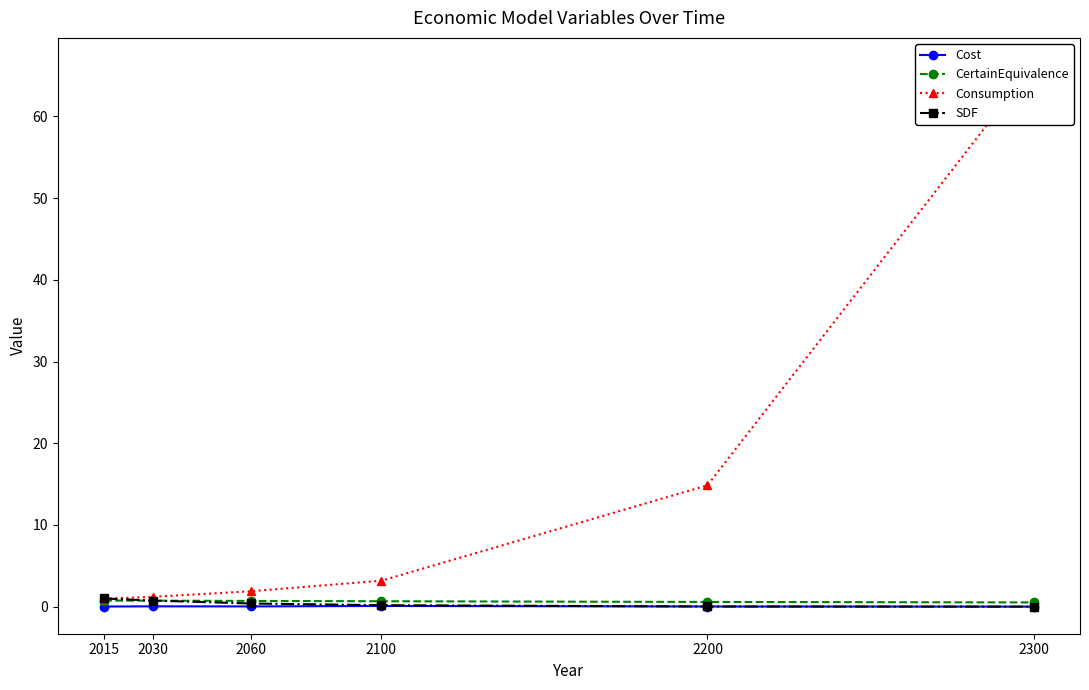

Which series ends up on top after the final intersection of CertainEquivalence and SDF?

CertainEquivalence